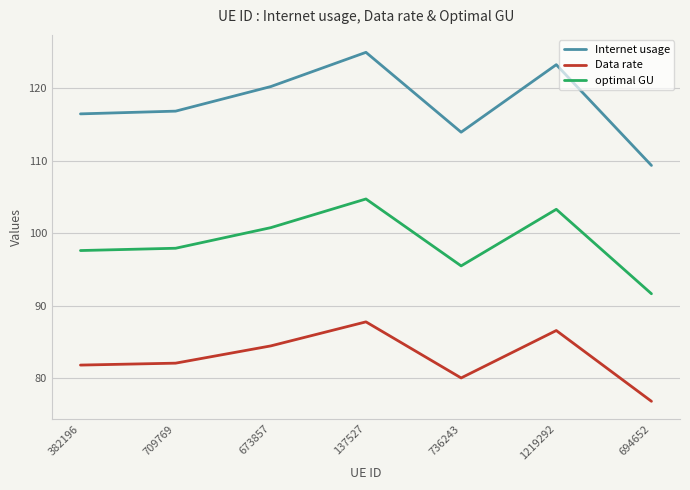

What position from the left is 694652?

7